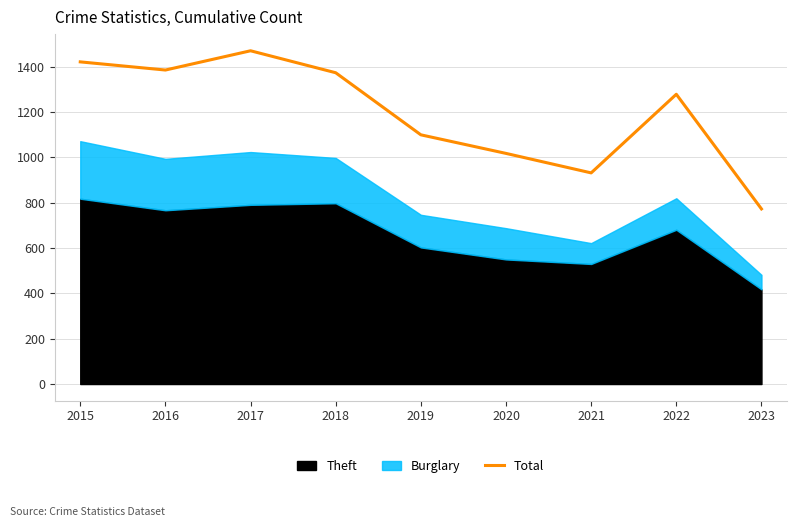

What is the approximate value at 2016?

1386